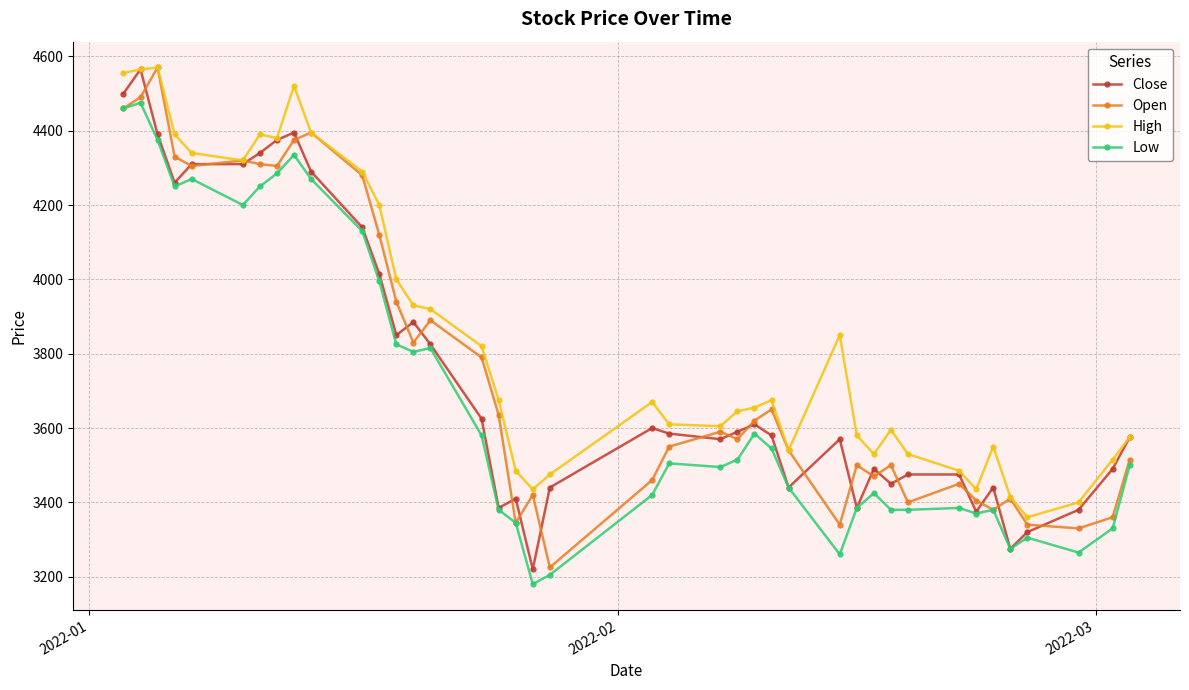

True or false: Close has more than 1 interior local peaks.

True